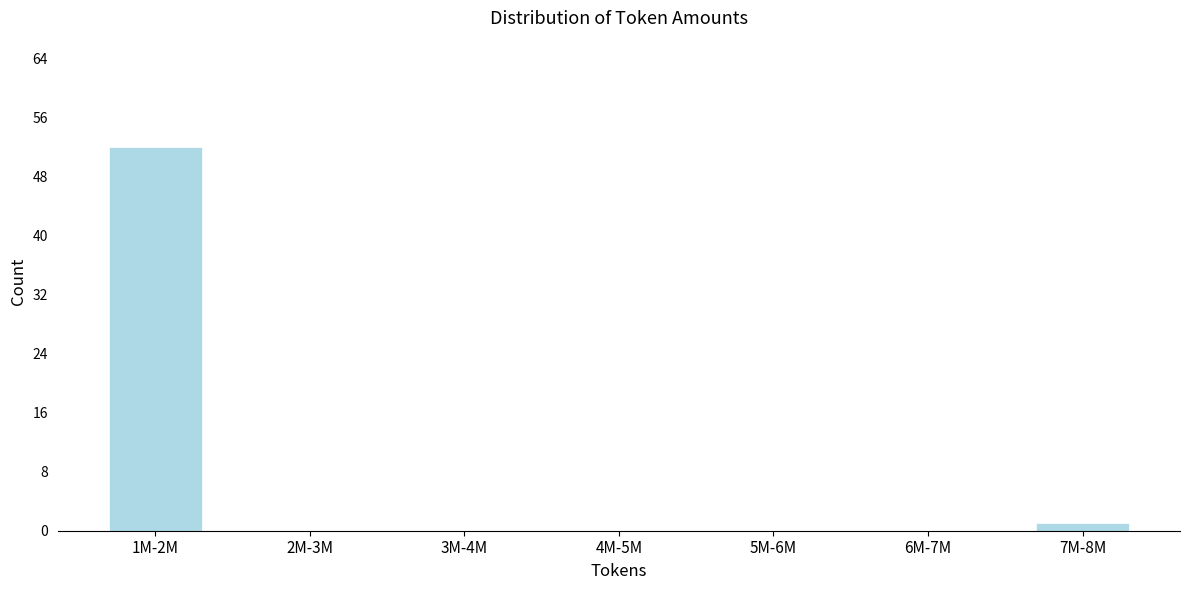

Reading left to right, extract all data points from this chart.

1M-2M=52	2M-3M=0	3M-4M=0	4M-5M=0	5M-6M=0	6M-7M=0	7M-8M=1